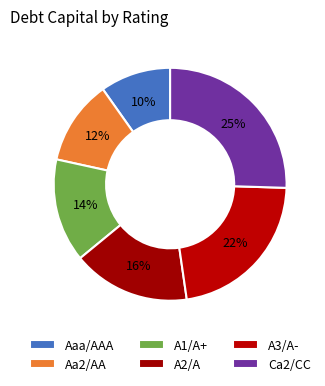

How many slices are in this pie chart?

6